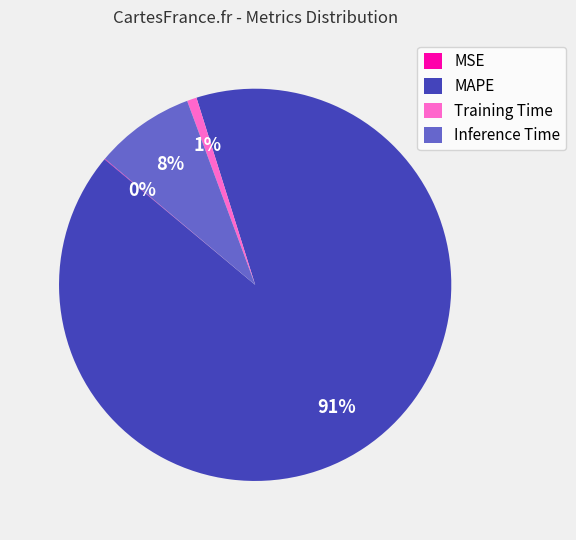

To the nearest percent, what is the difference between the largest and smallest slice percentages?

91%